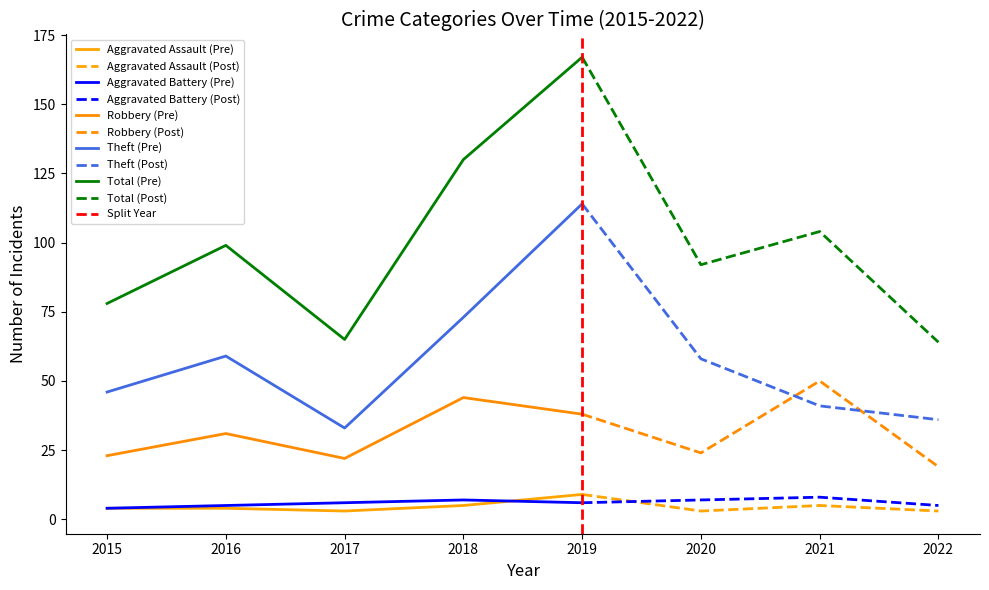

Reading right to left, transcribe all the data shown in this chart.

Aggravated Assault: 2022=3	2021=5	2020=3	2019=9	2018=5	2017=3	2016=4	2015=4
Aggravated Battery: 2022=5	2021=8	2020=7	2019=6	2018=7	2017=6	2016=5	2015=4
Robbery: 2022=19	2021=50	2020=24	2019=38	2018=44	2017=22	2016=31	2015=23
Theft: 2022=36	2021=41	2020=58	2019=114	2018=73	2017=33	2016=59	2015=46
Total: 2022=64	2021=104	2020=92	2019=167	2018=130	2017=65	2016=99	2015=78